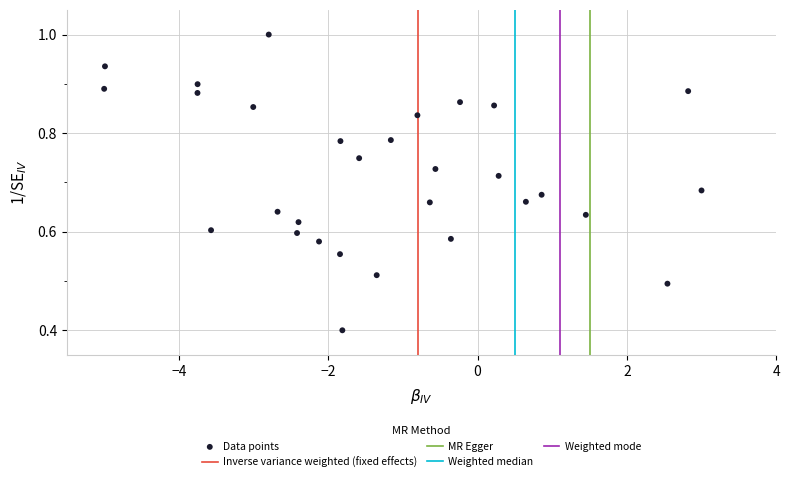

What is the range of X values (max minus min)?

8.0